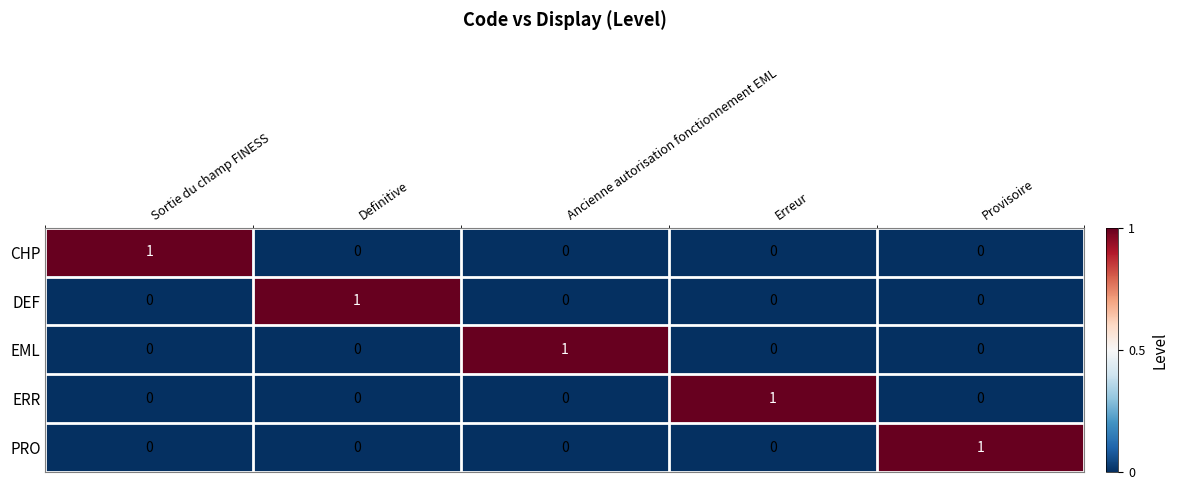

The value of ERR at Erreur is 0. True or false?

False